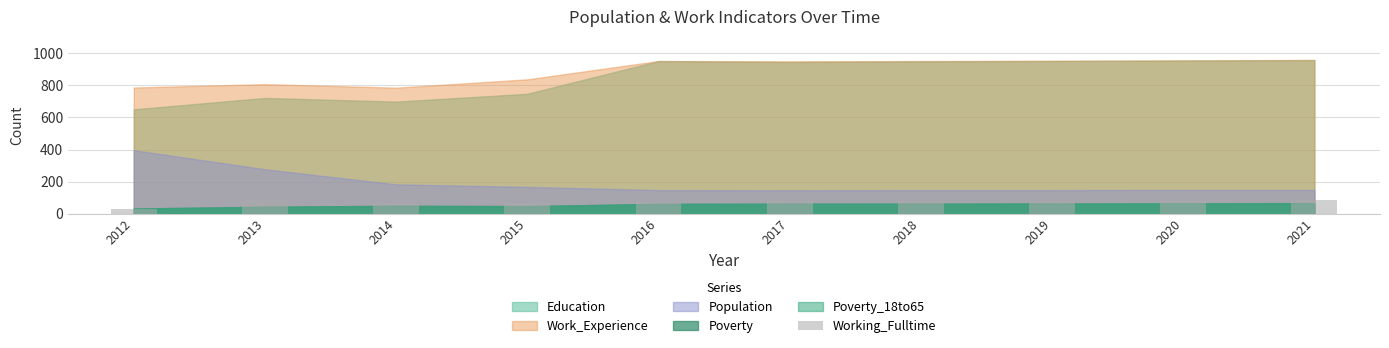

How many series are shown in this chart?

1